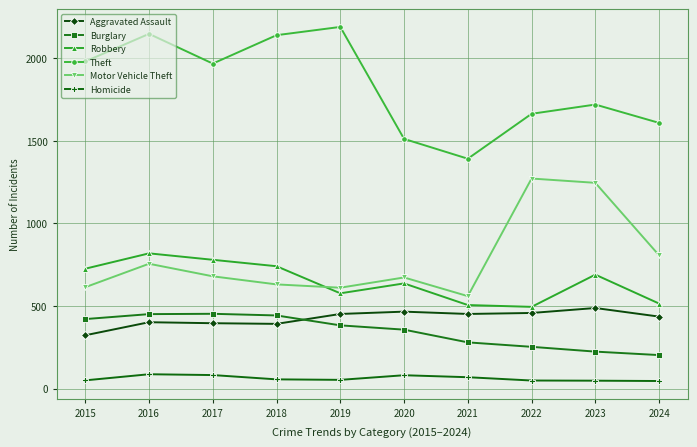

The Burglary series shows 224 at 2023. True or false?

True